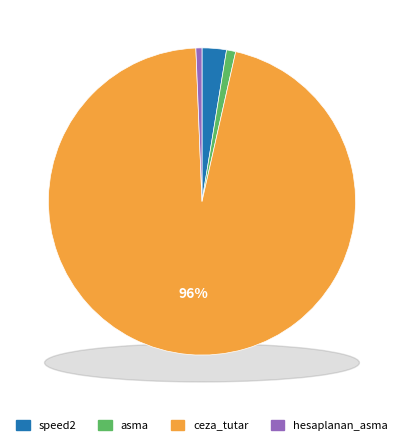

What is the total percentage of ceza_tutar and hesaplanan_asma?

96.5%